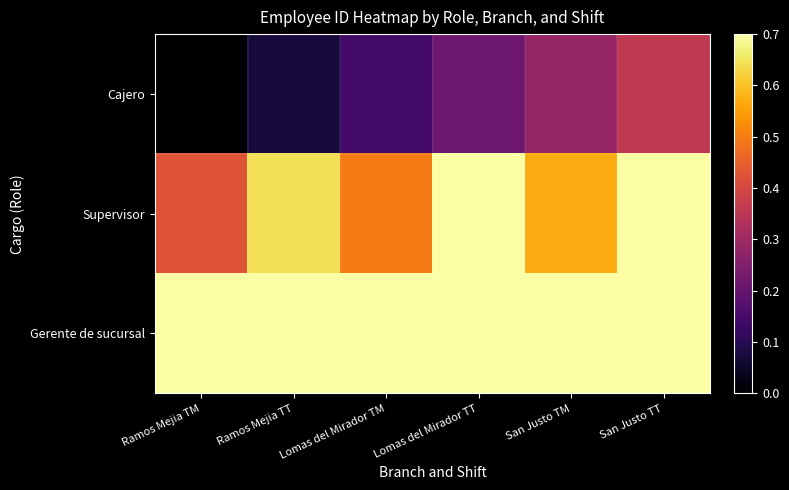

What is the total value across all series at San Justo TT?

2.1